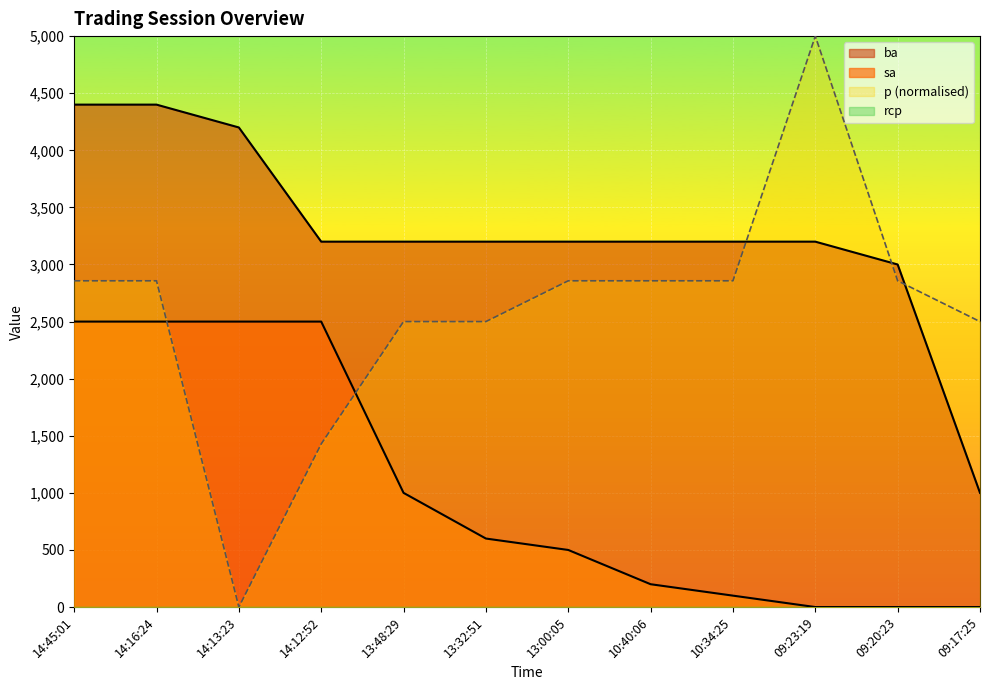

Which series has the largest range (max minus min)?

p (normalised)